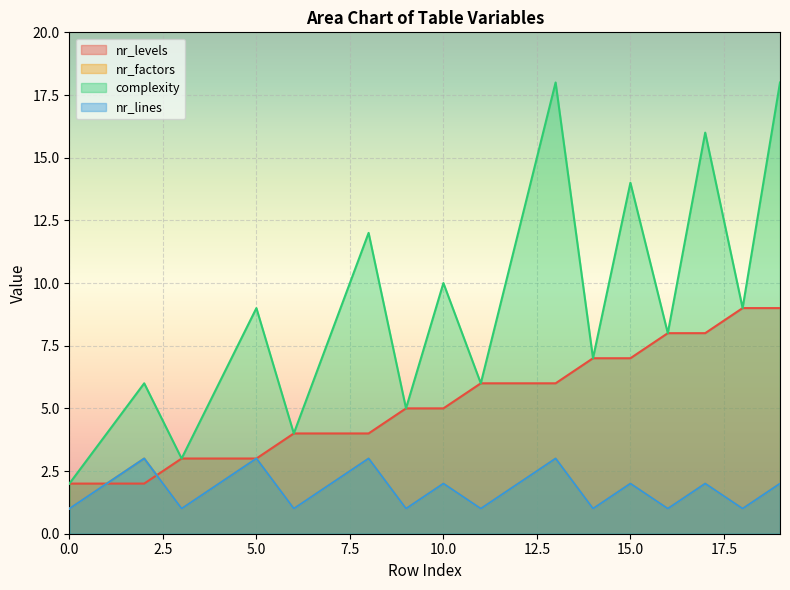

At which category is the sum across all series the highest?

19